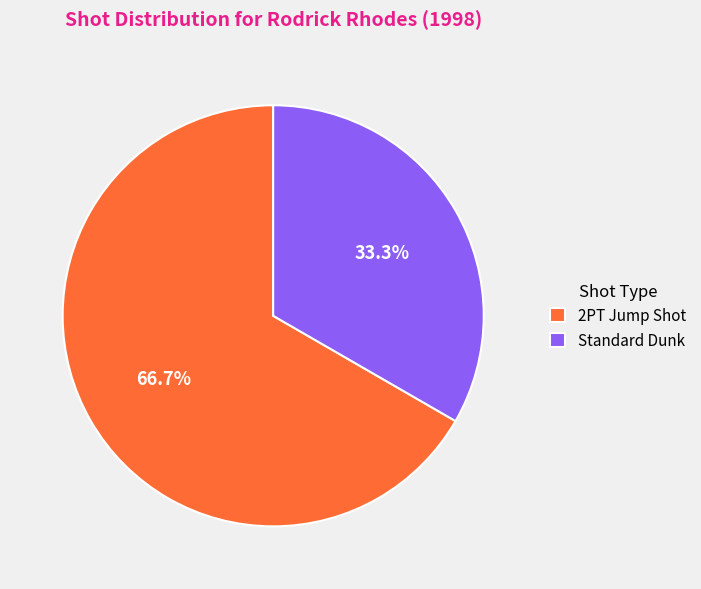

To the nearest percent, what is the difference between the largest and smallest slice percentages?

33%